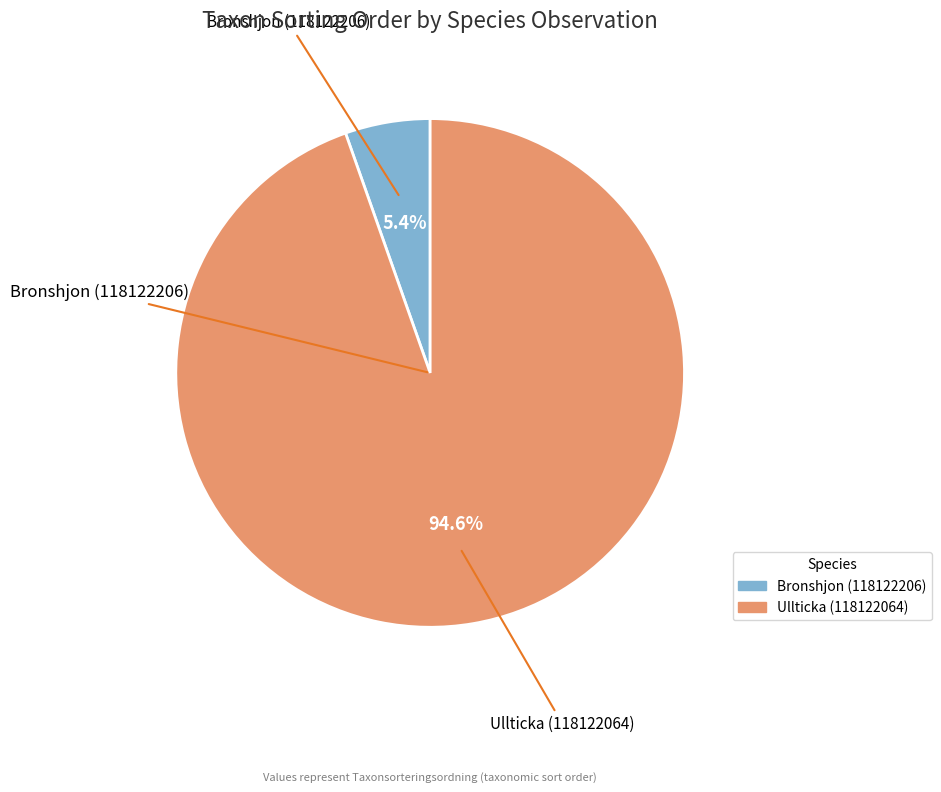

How much of the chart is everything except Bronshjon (118122206)?

94.6%